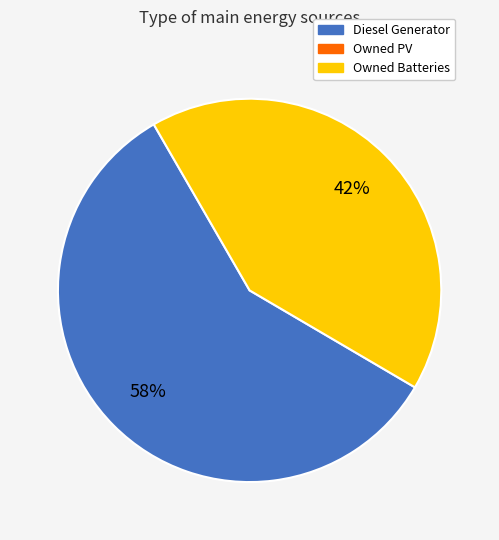

Is there any slice that represents more than half of the pie?

Yes